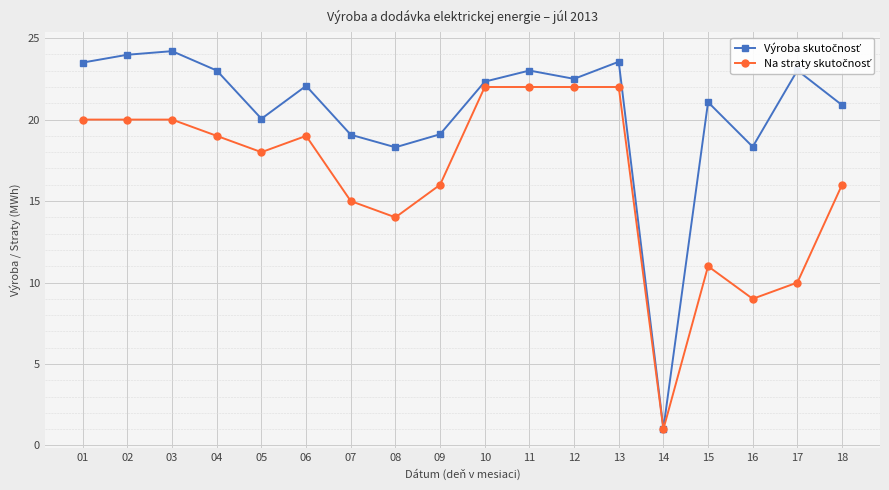

At how many categories does at least one series exceed 5?

17